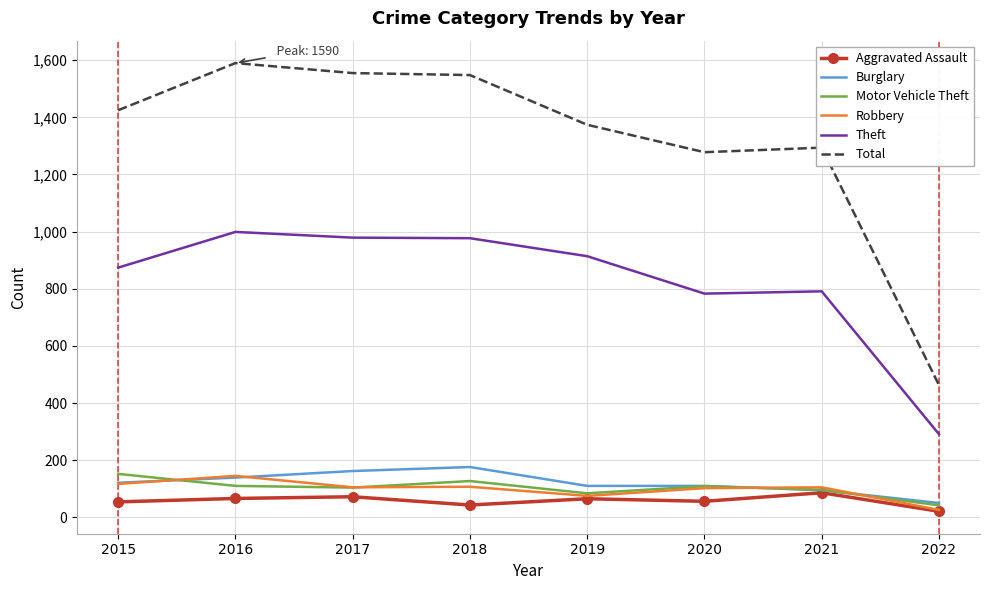

Is it true that Theft equals 1057 at 2020?

False